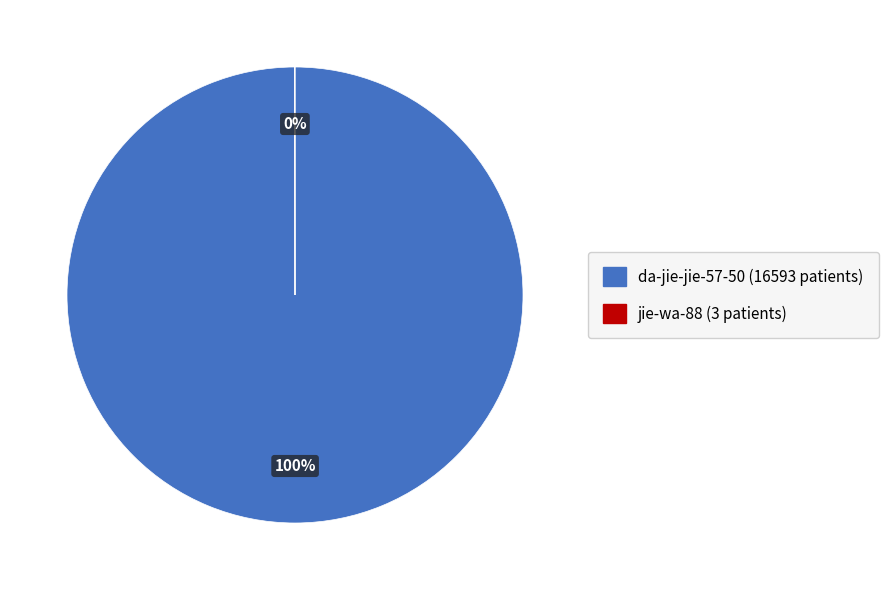

Is there a majority slice in this chart?

Yes